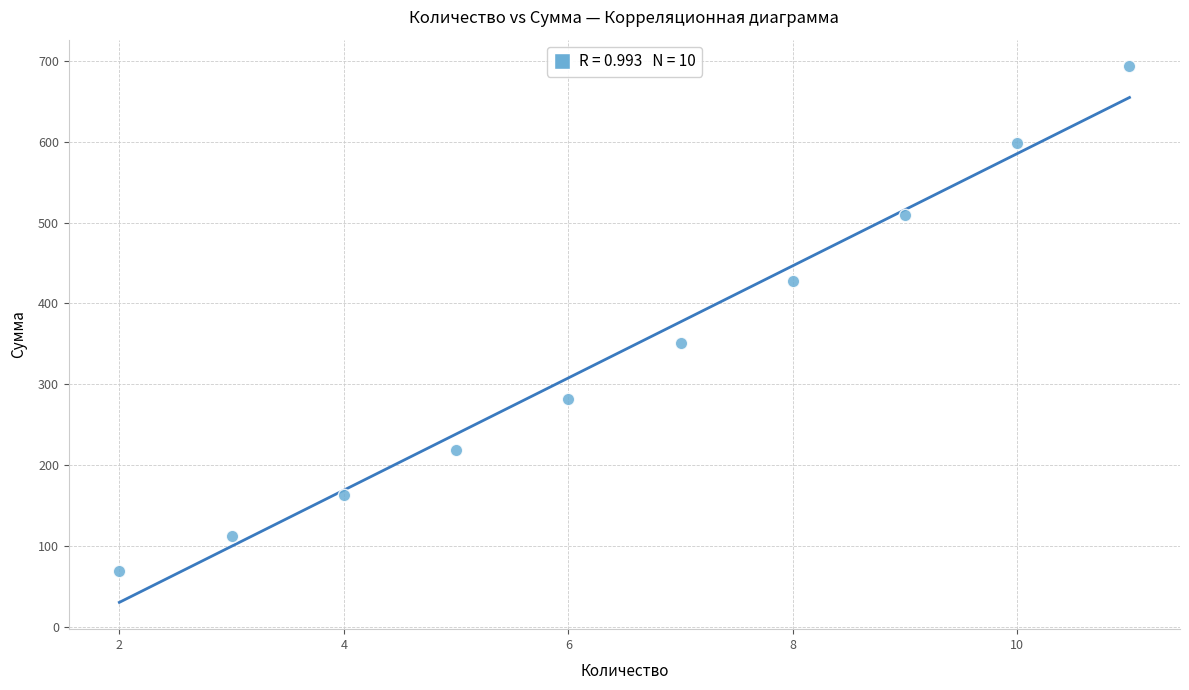

What is the range of X values (max minus min)?

9.0